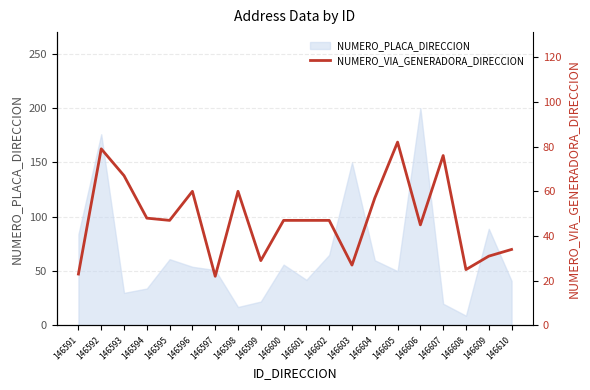

How many points are higher than both their immediate neighbors (excluding endpoints)?

5